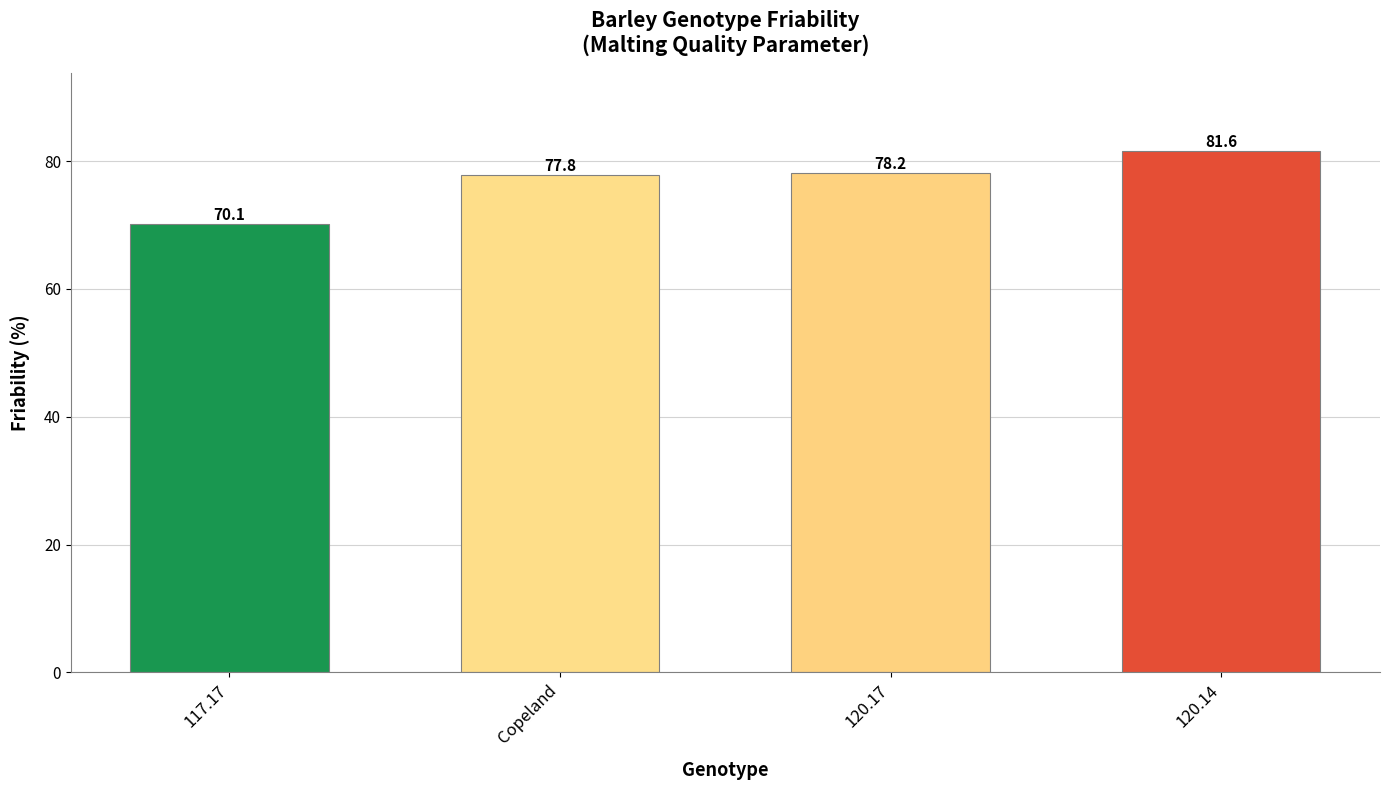

What is the greatest value displayed?

81.6